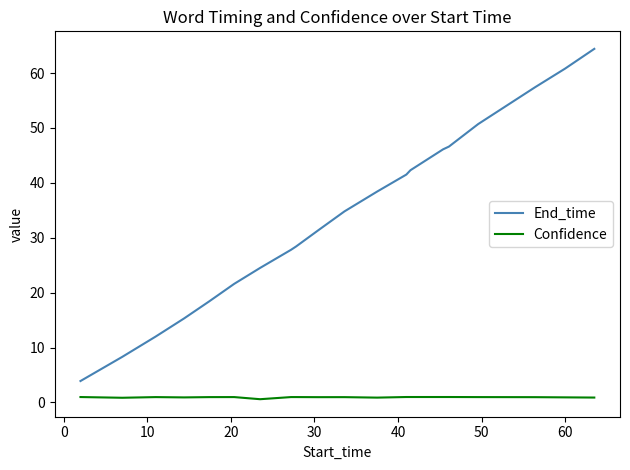

What is the maximum value shown in the chart?

64.4